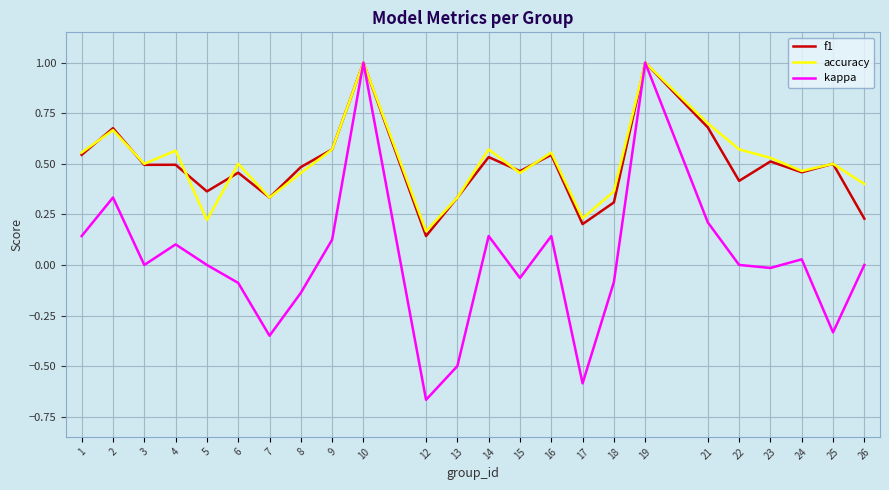

Which series changed the most between 18 and 19?

kappa